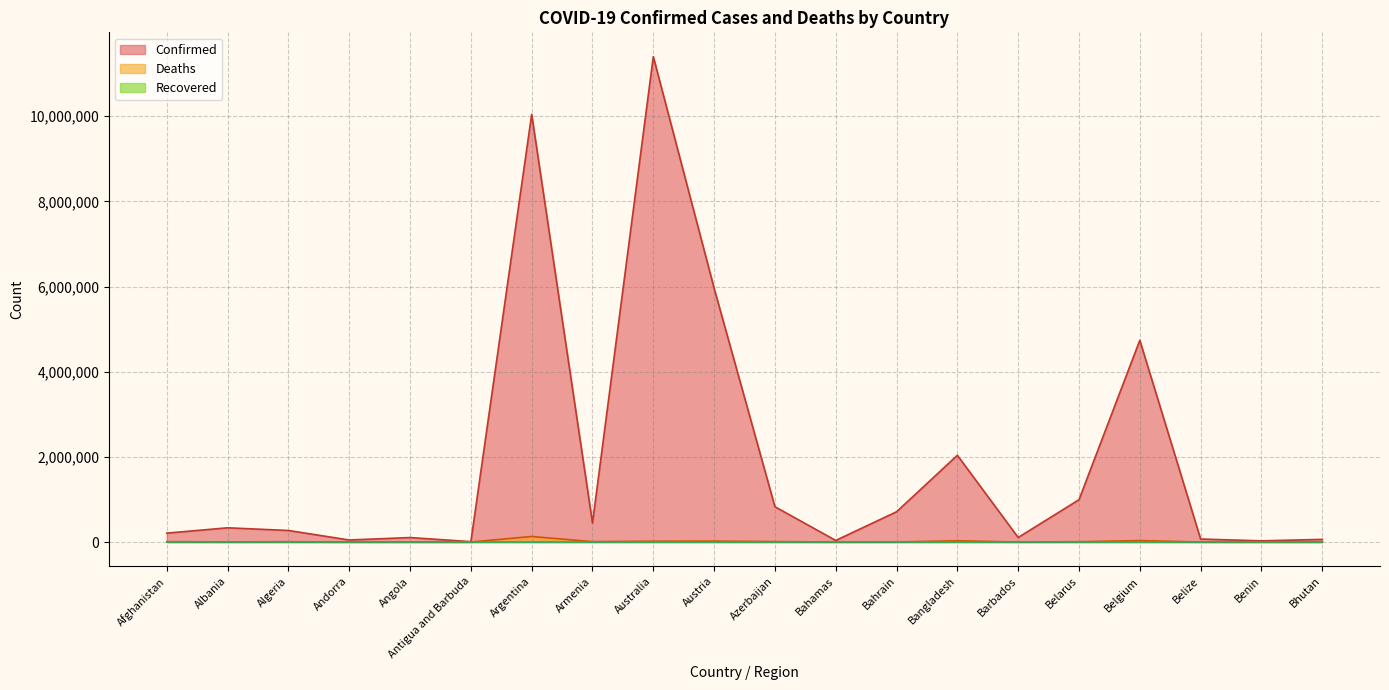

Is the value of Deaths at Argentina greater than the value of Confirmed at Belgium?

No